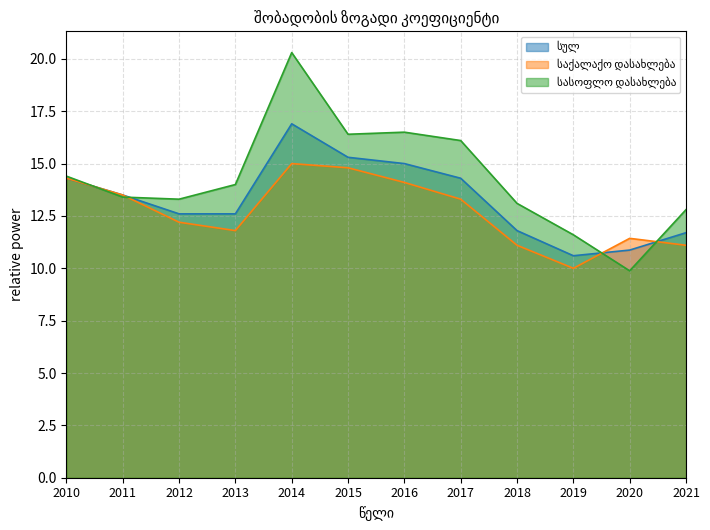

Where is სასოფლო დასახლება nearest to the value 15?

2010